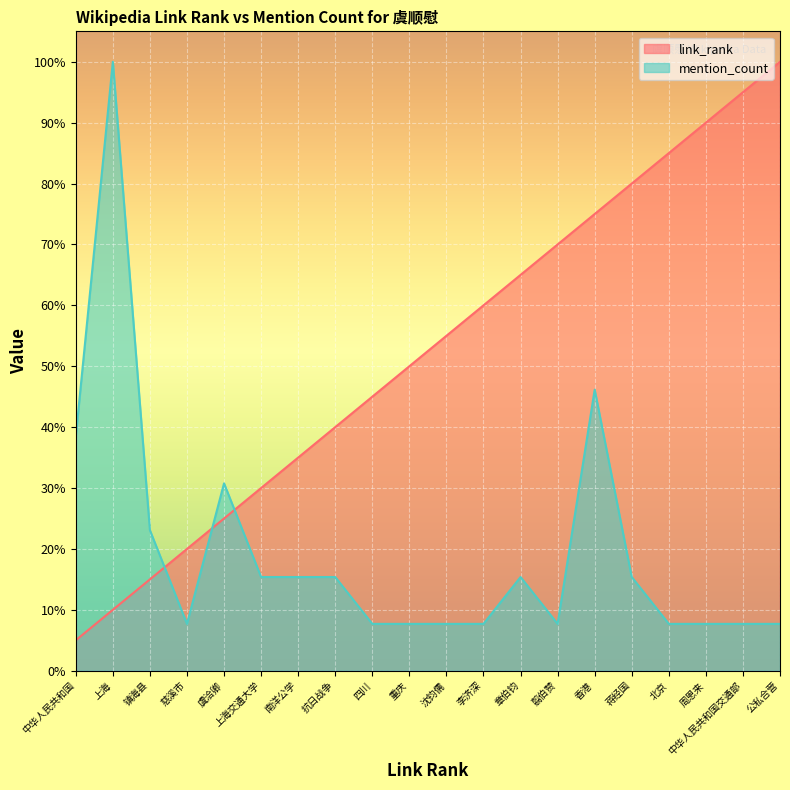

How many lines are shown in the chart?

2